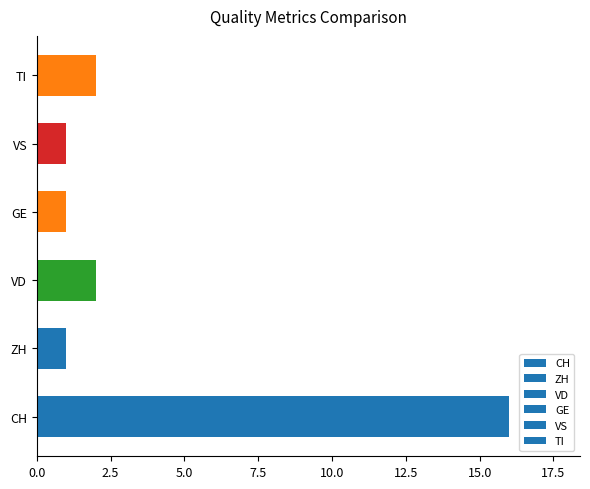

What is the change in value from VS to TI?

+1